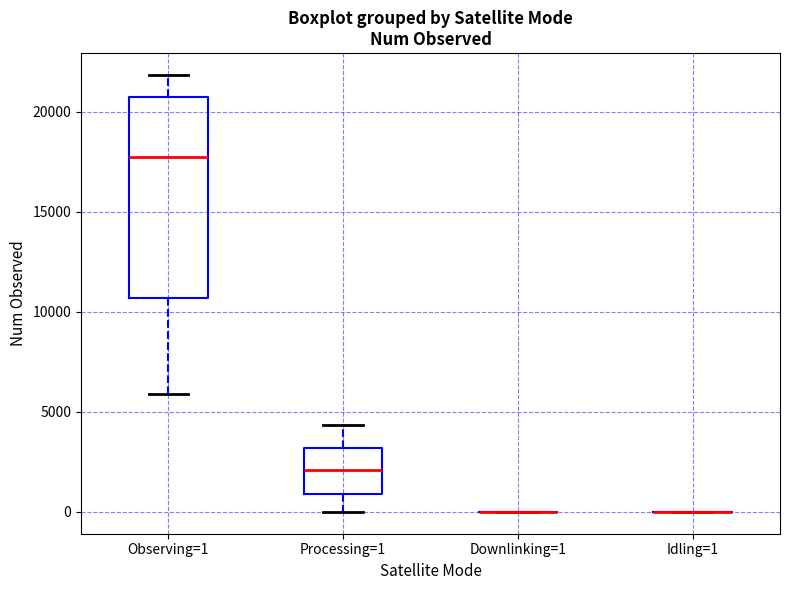

Reading left to right, read every box against the y-axis: the position of its median line, the range the box covers, and the ends of its whiskers. The values are not printed on the chart, so give them approximately, as read against the axis.

Observing=1: median 18000, box 10500 to 20500, whiskers 6000 to 22000
Processing=1: median 2000, box 1000 to 3000, whiskers 0 to 4500
Downlinking=1: box collapsed to a line at 0, whiskers 0 to 0
Idling=1: box collapsed to a line at 0, whiskers 0 to 0